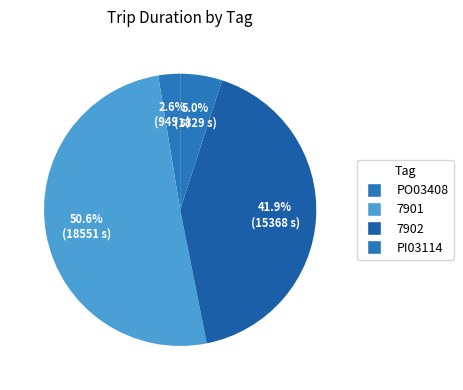

Count the number of slices in the pie.

4